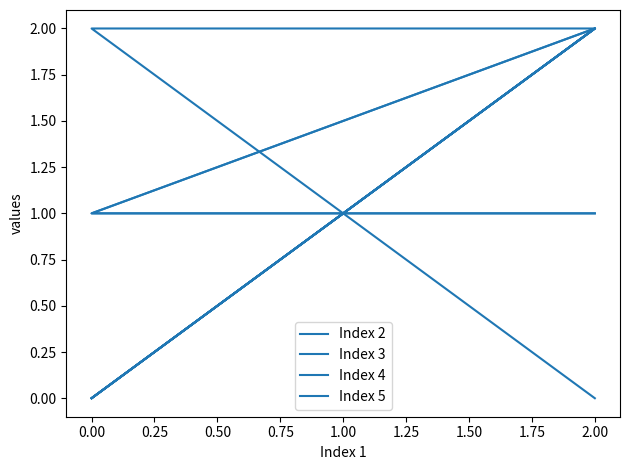

What is the total value across all series at 2.00?

8